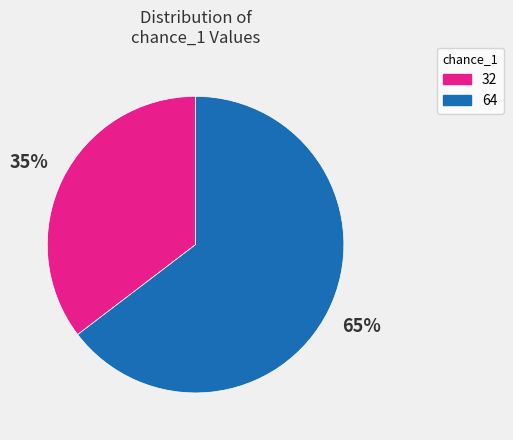

To the nearest percent, what is the average slice percentage?

50%